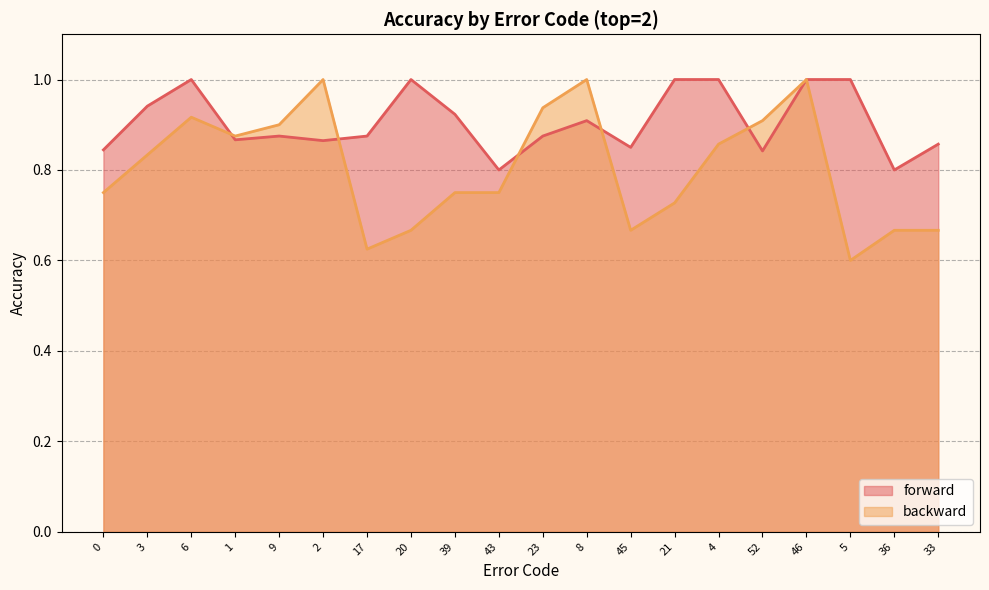

Which series has the largest range (max minus min)?

backward